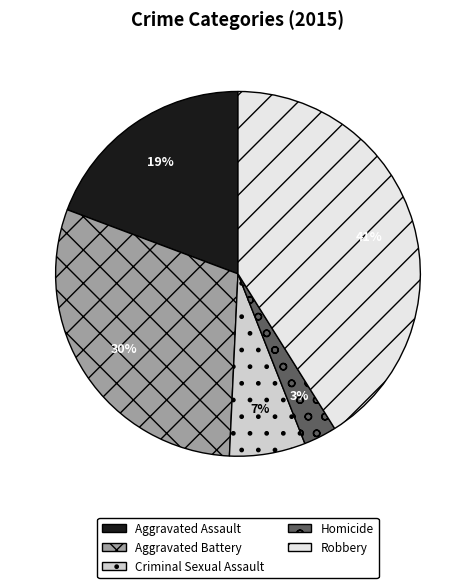

To the nearest percent, what portion does Aggravated Assault represent?

19%